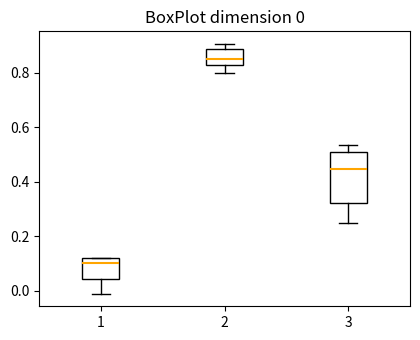

Which box's median line is the lowest?

1